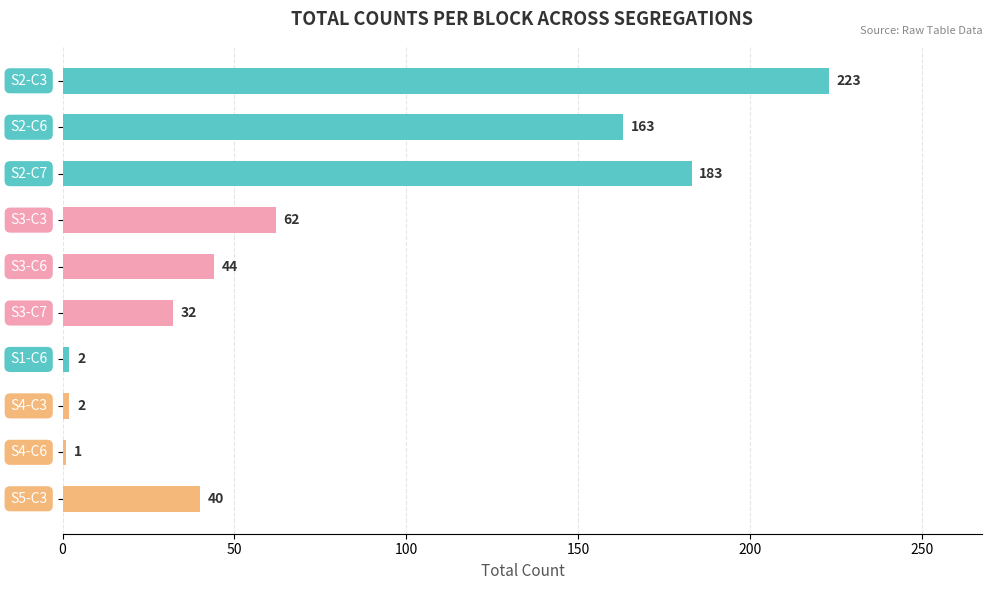

What is the value of the 4th bar from the top?

62